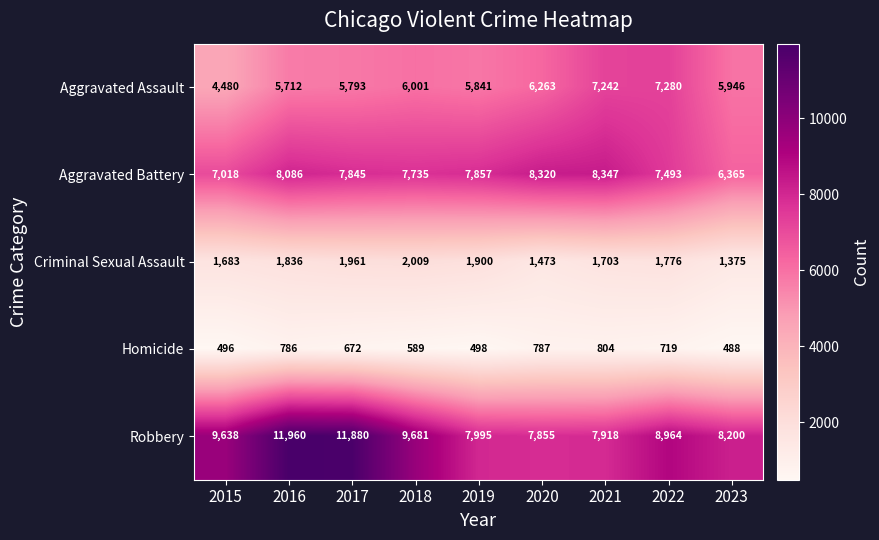

Count the number of categories in the chart.

9